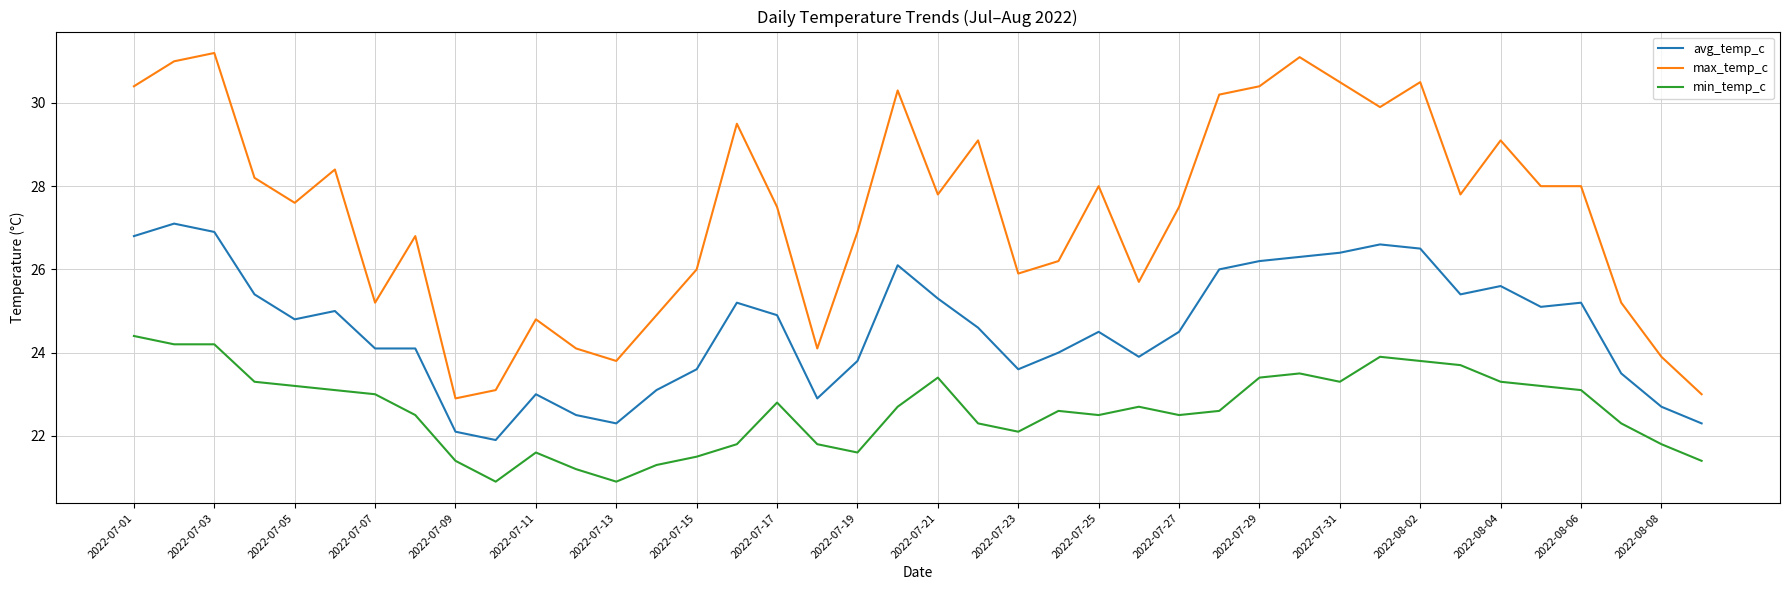

What is the minimum value for min_temp_c?

20.9